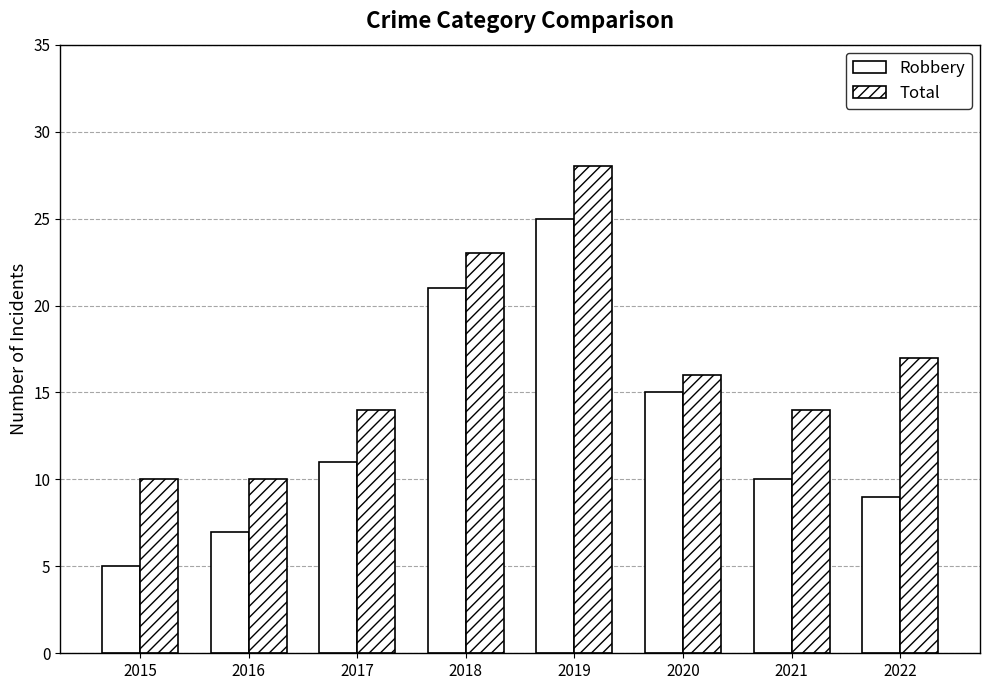

What is the sum of the Robbery values at 2021 and 2015?

15